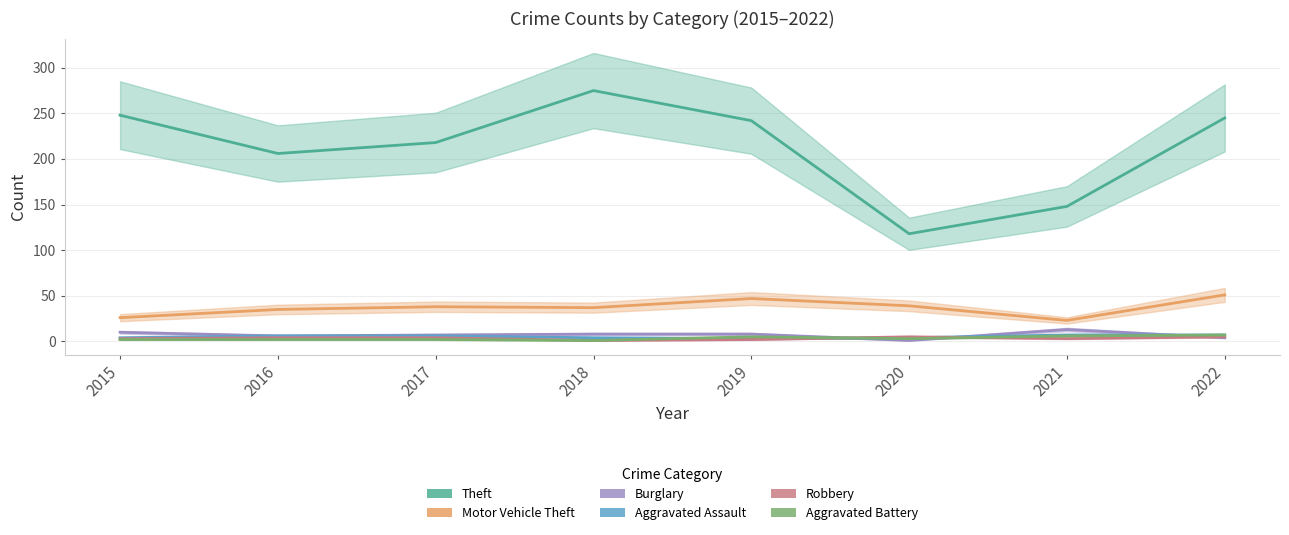

What is the minimum value shown in the chart?

1